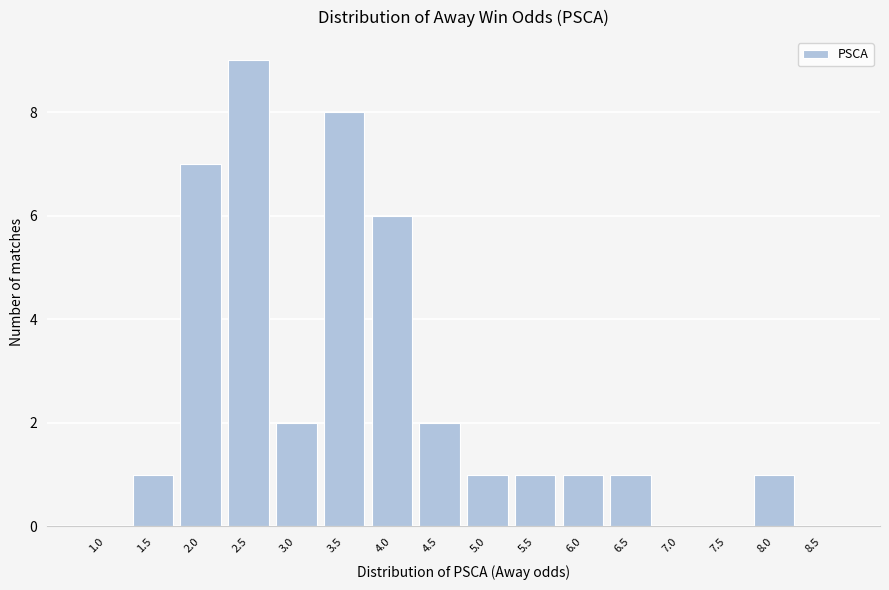

Reading left to right, what are all the values shown in this chart?

1.0=0	1.5=1	2.0=7	2.5=9	3.0=2	3.5=8	4.0=6	4.5=2	5.0=1	5.5=1	6.0=1	6.5=1	7.0=0	7.5=0	8.0=1	8.5=0